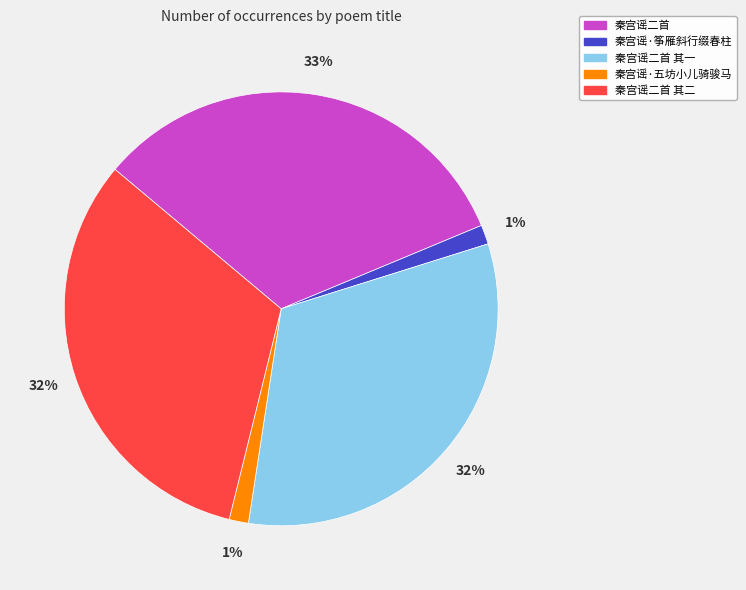

Between 秦宫谣二首 其二 and 秦宫谣·五坊小儿骑骏马, which is larger?

秦宫谣二首 其二